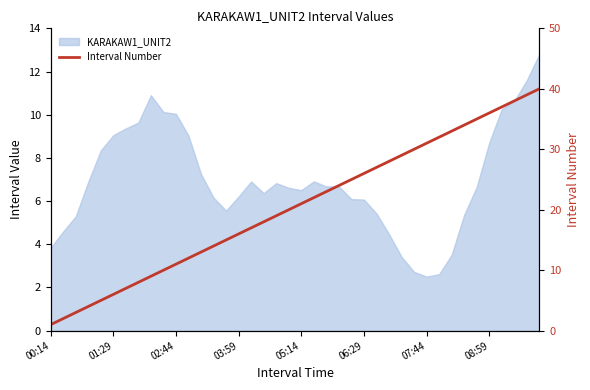

Is it true that the value at 36 is 16?

False